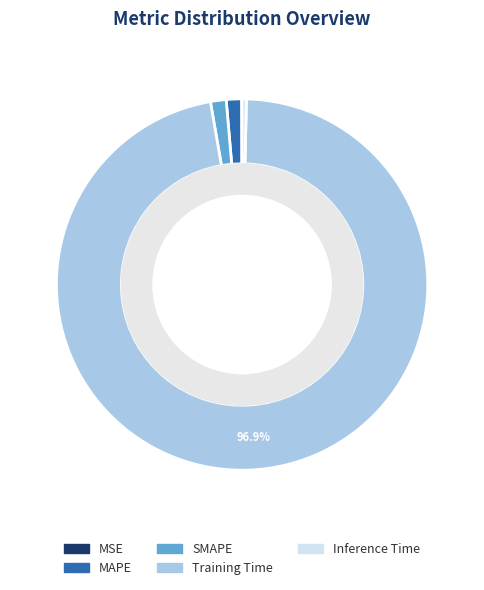

To the nearest percent, what portion does Training Time represent?

97%